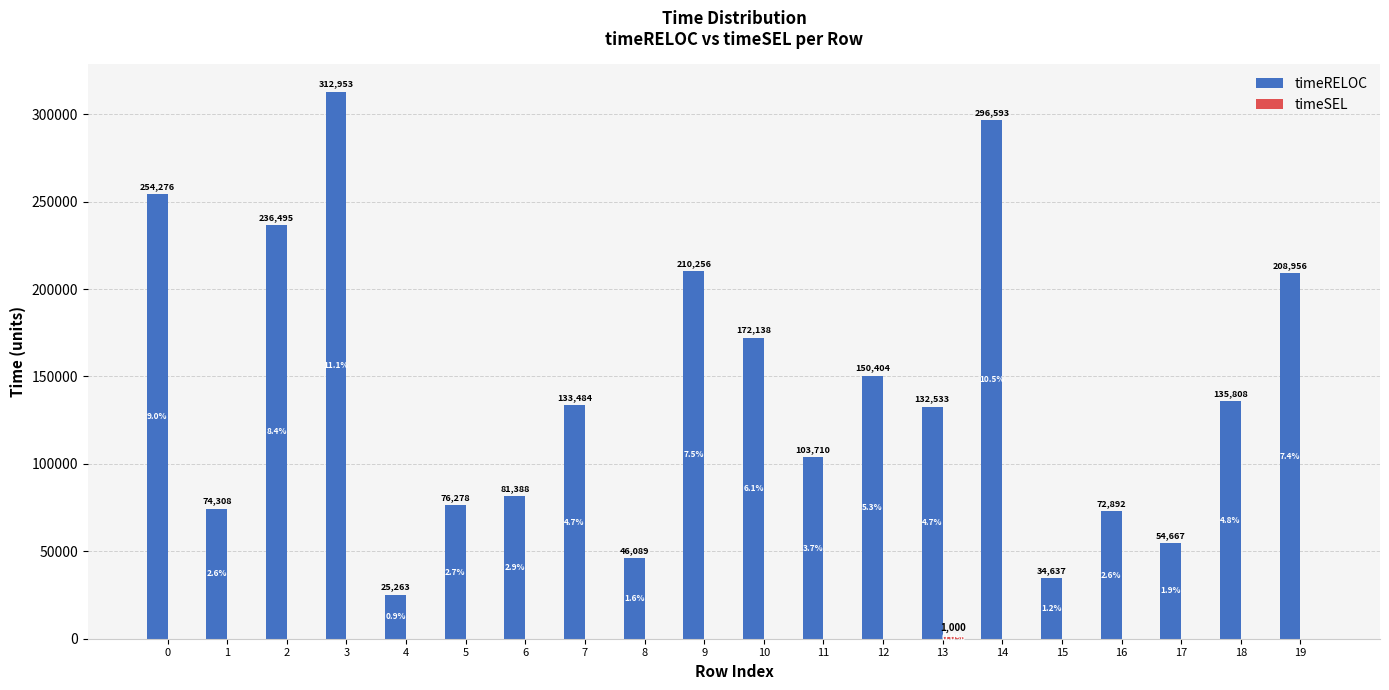

What is the sum of all timeRELOC values?

2813128